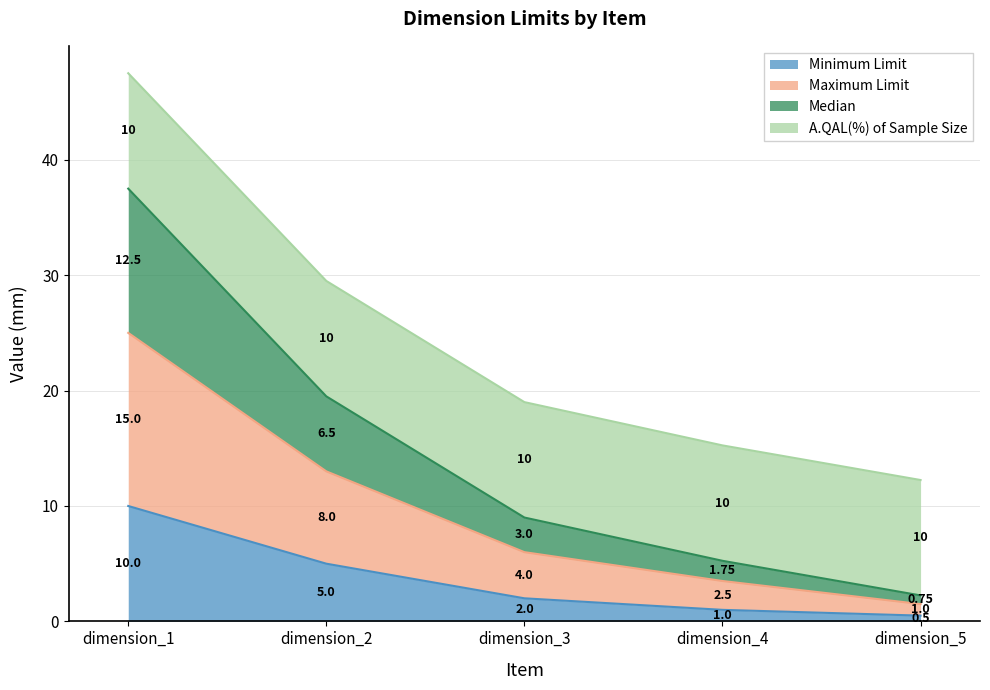

What is the total value across all series at dimension_3?

19.0